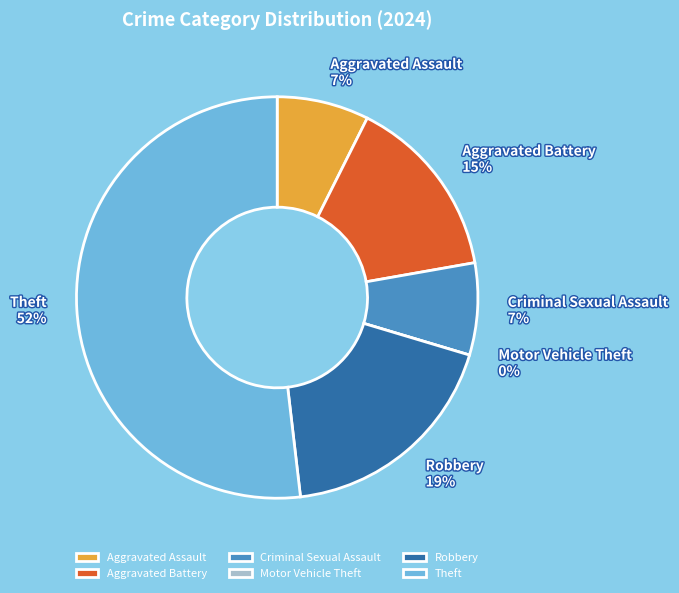

What is the majority slice?

Theft